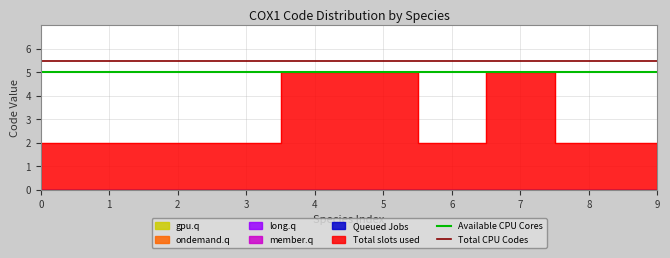

How many values in the Total slots used series exceed 2?

3